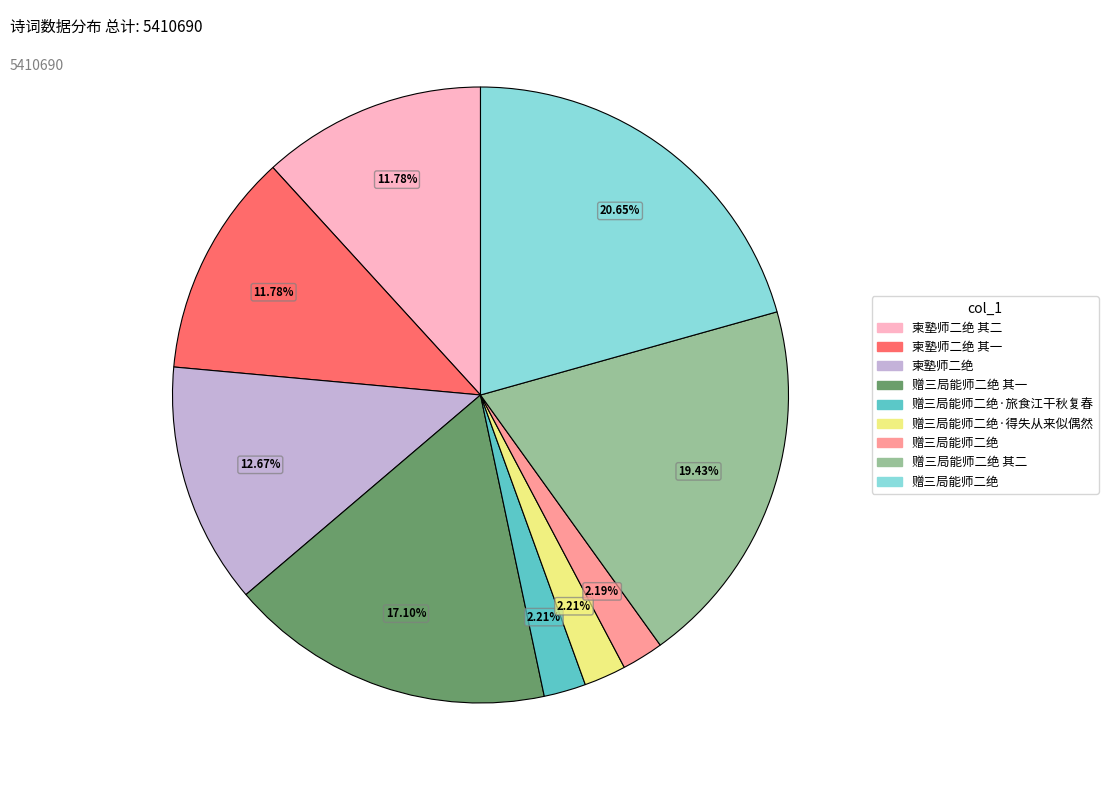

Does any single category account for the majority?

No